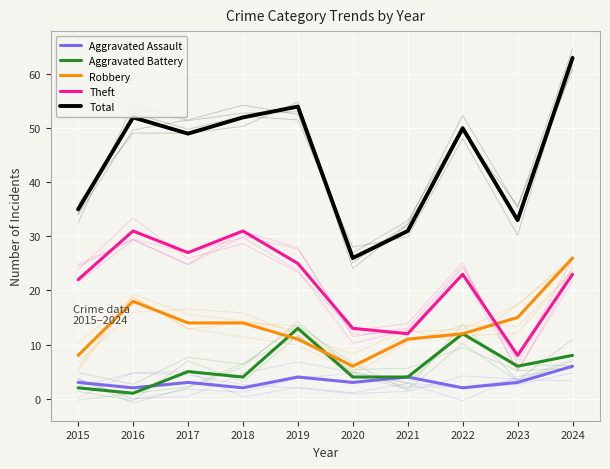

Rank the series at 2017 from highest to lowest value.

Total, Theft, Robbery, Aggravated Battery, Aggravated Assault